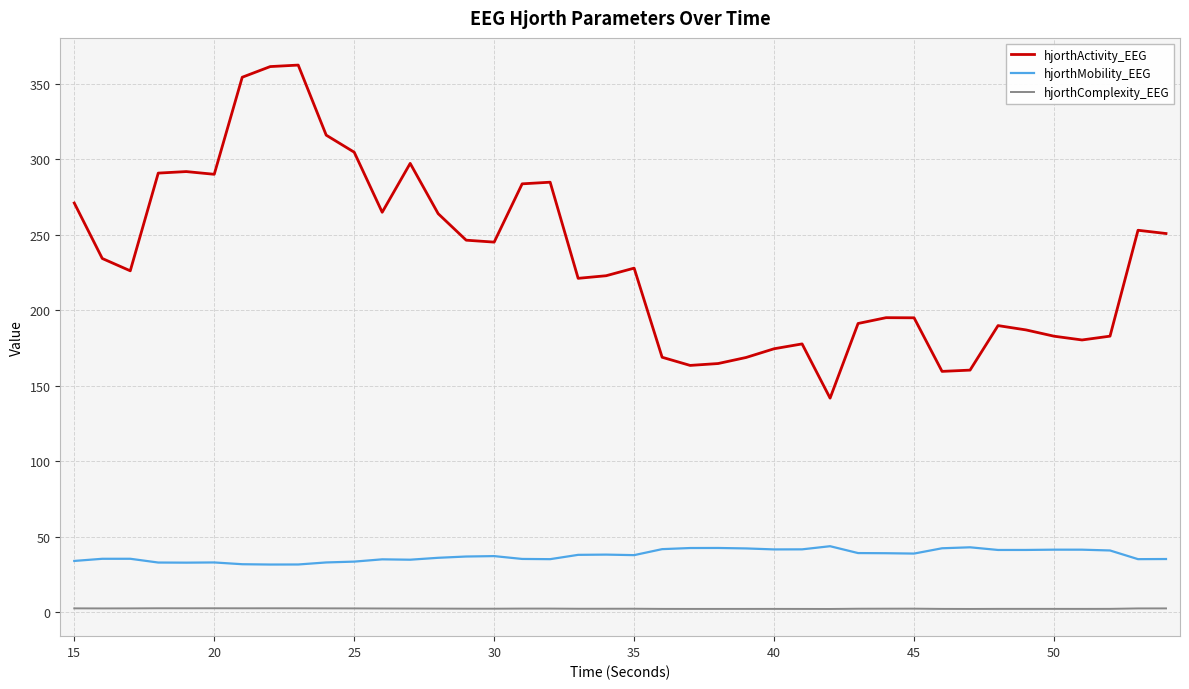

True or false: hjorthActivity_EEG and hjorthMobility_EEG cross at least once.

False